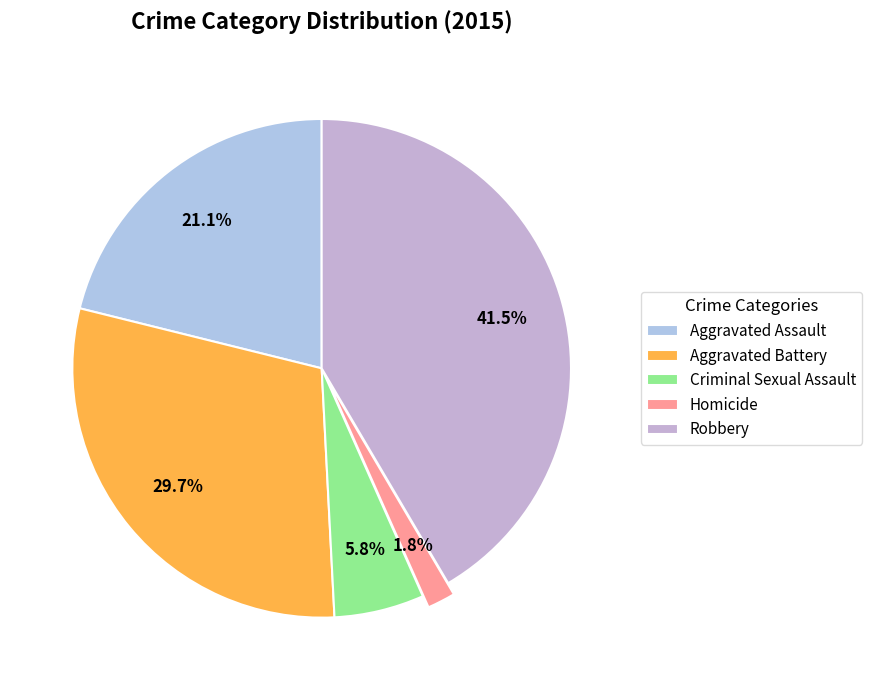

What percentage is the Criminal Sexual Assault slice, to the nearest percent?

6%